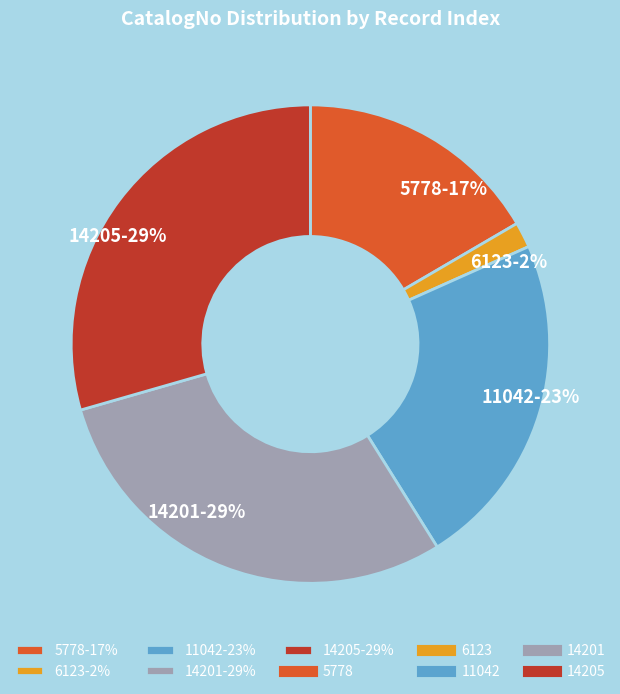

Does 14201 account for over 50% of the chart?

No